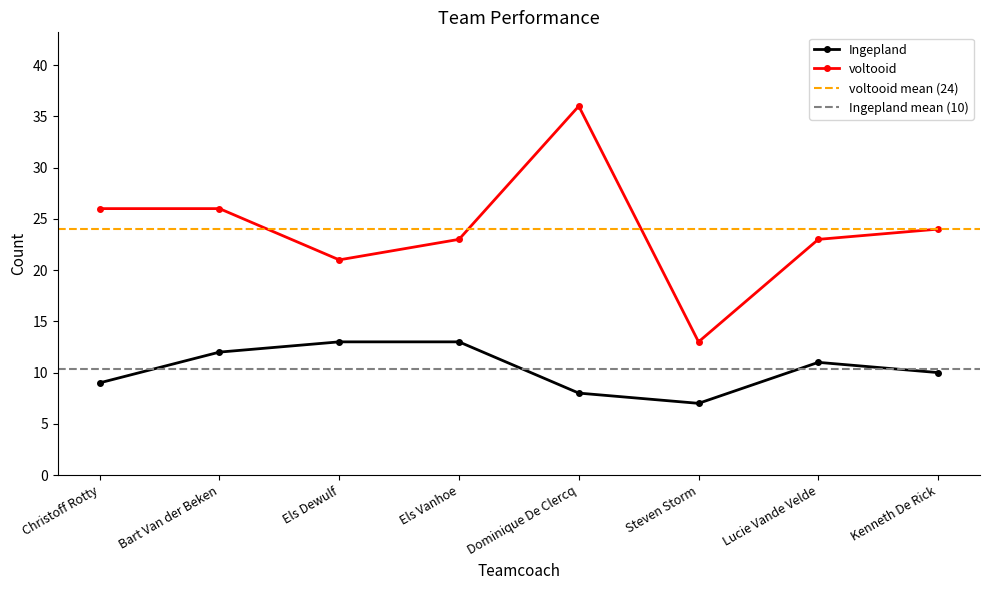

True or false: voltooid has more than 2 interior local peaks.

False